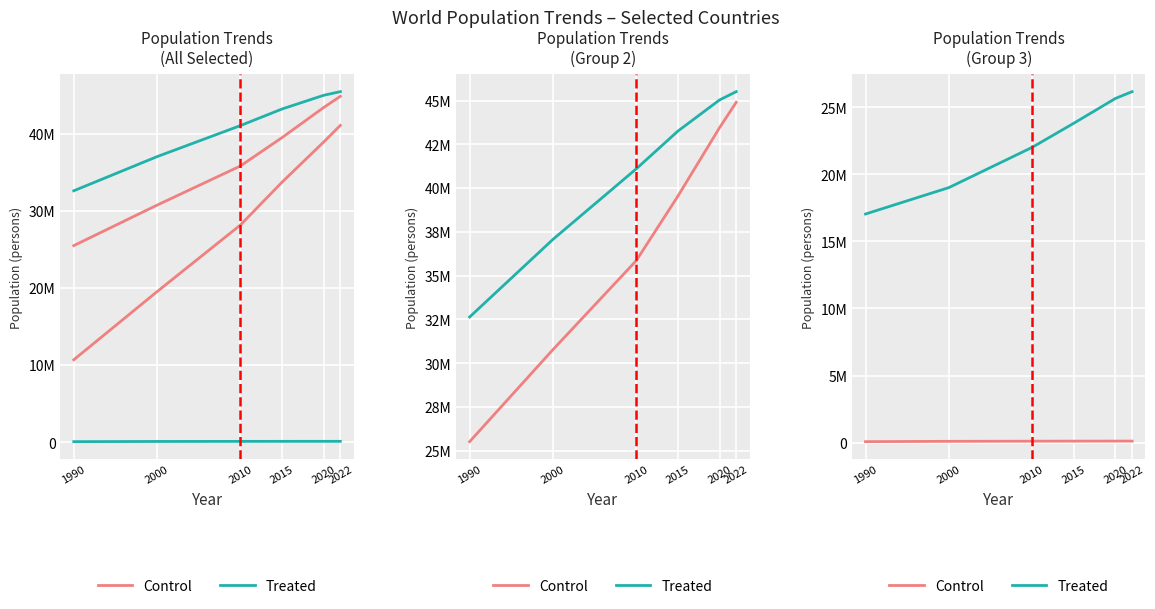

Reading right to left, extract all data points from this chart.

Control: 106445	106585	104257	100341	89101	65712
Treated: 26177413	25670051	23820236	22019168	19017963	17048003